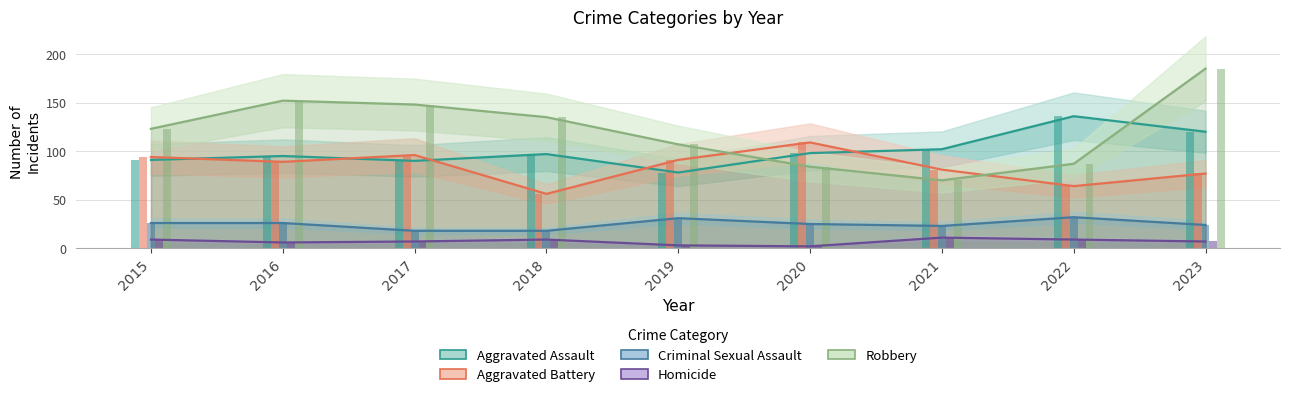

Rank the categories by Criminal Sexual Assault value from lowest to highest.

2017, 2018, 2021, 2023, 2020, 2015, 2016, 2019, 2022